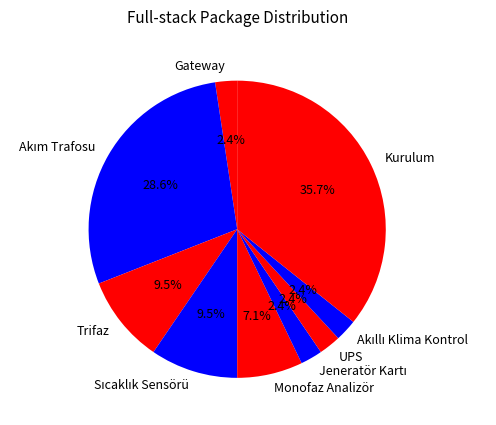

Count the number of slices in the pie.

9